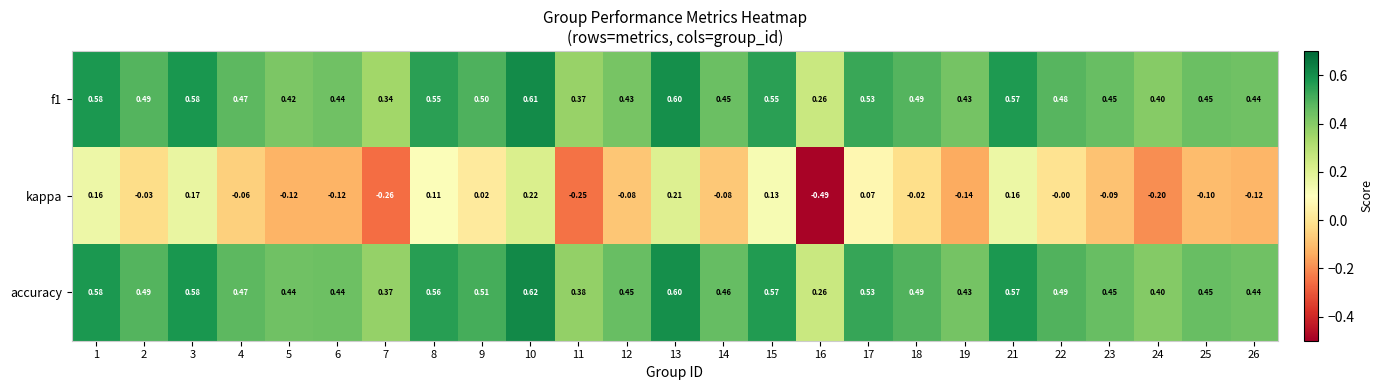

Count the number of data series in this chart.

3